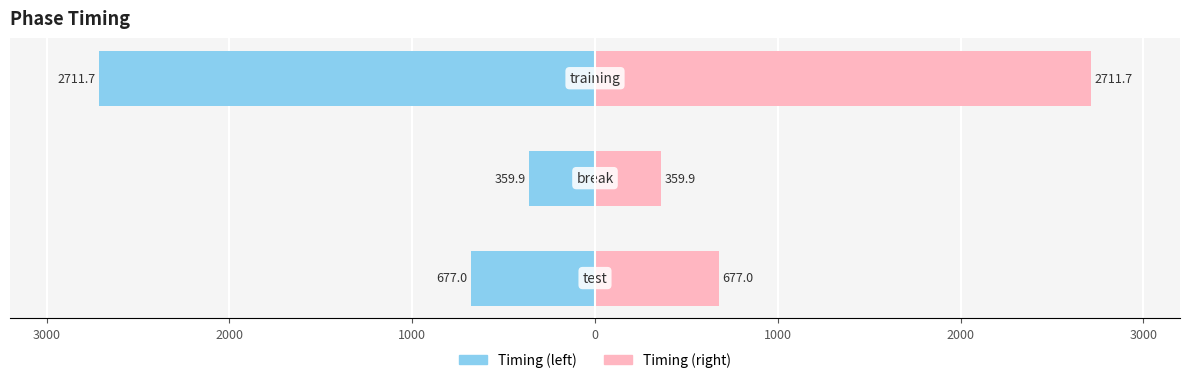

Reading left to right, extract all data points from this chart.

Left (Phase): -677.0	-359.9	-2711.7
Right (Phase): 677.0	359.9	2711.7